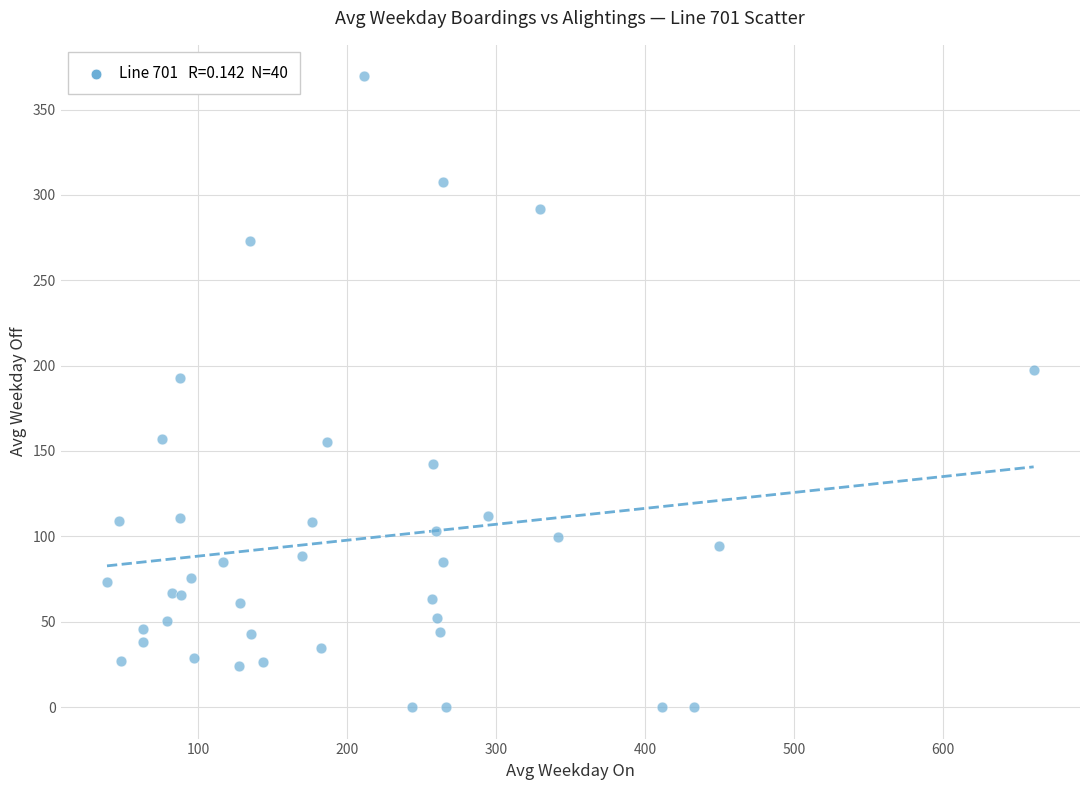

What Y value in the scatter plot is closest to 184?

192.8